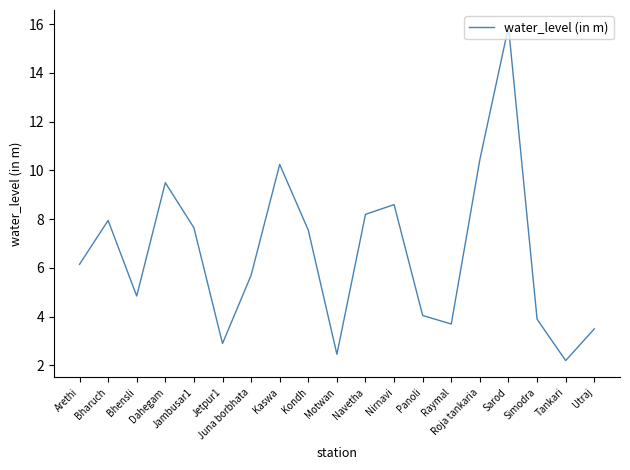

Read the value at Nirnavi.

8.6